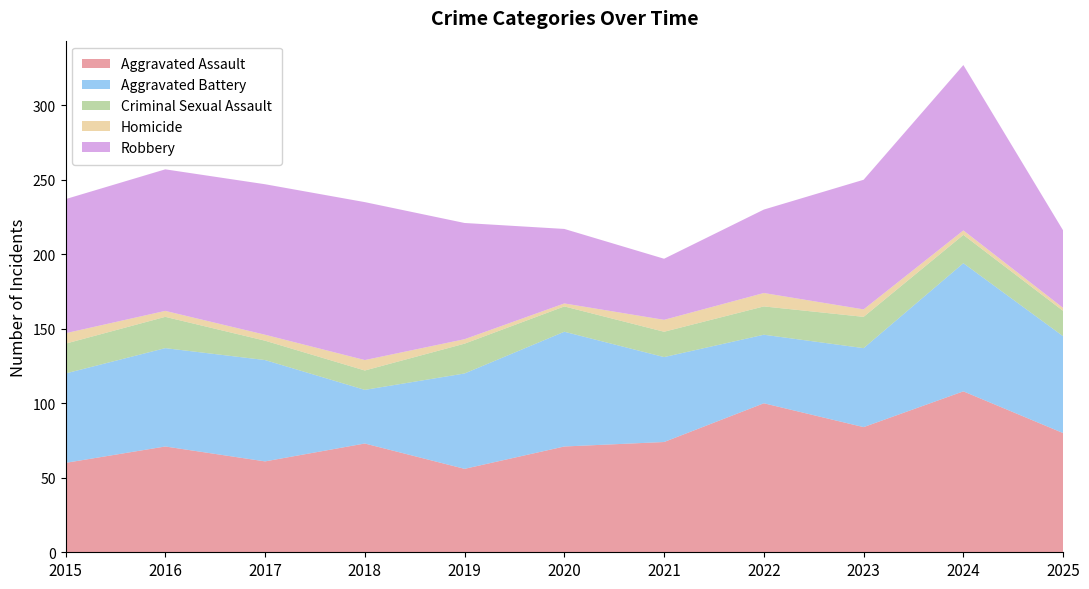

Reading right to left, list all the values displayed in this chart.

Aggravated Assault: 2025=80	2024=108	2023=84	2022=100	2021=74	2020=71	2019=56	2018=73	2017=61	2016=71	2015=60
Aggravated Battery: 2025=65	2024=86	2023=53	2022=46	2021=57	2020=77	2019=64	2018=36	2017=68	2016=66	2015=60
Criminal Sexual Assault: 2025=17	2024=19	2023=21	2022=19	2021=17	2020=17	2019=20	2018=13	2017=13	2016=21	2015=20
Homicide: 2025=2	2024=3	2023=5	2022=9	2021=8	2020=2	2019=3	2018=7	2017=4	2016=4	2015=7
Robbery: 2025=52	2024=111	2023=87	2022=56	2021=41	2020=50	2019=78	2018=106	2017=101	2016=95	2015=90